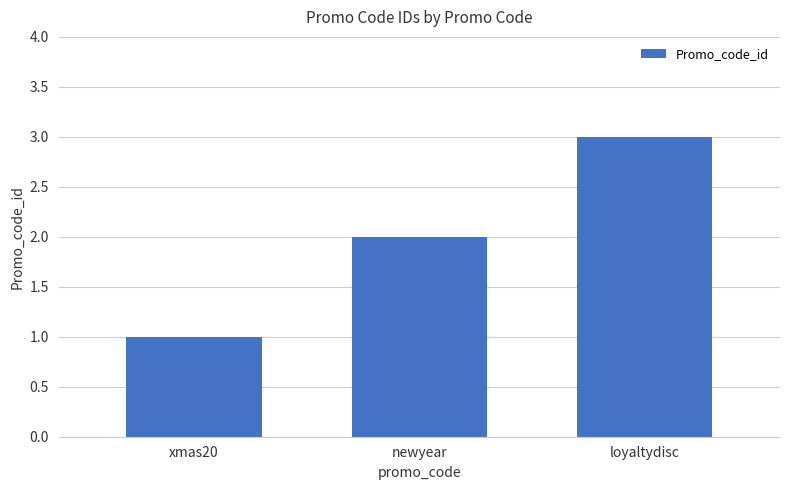

Count the number of data series in this chart.

1